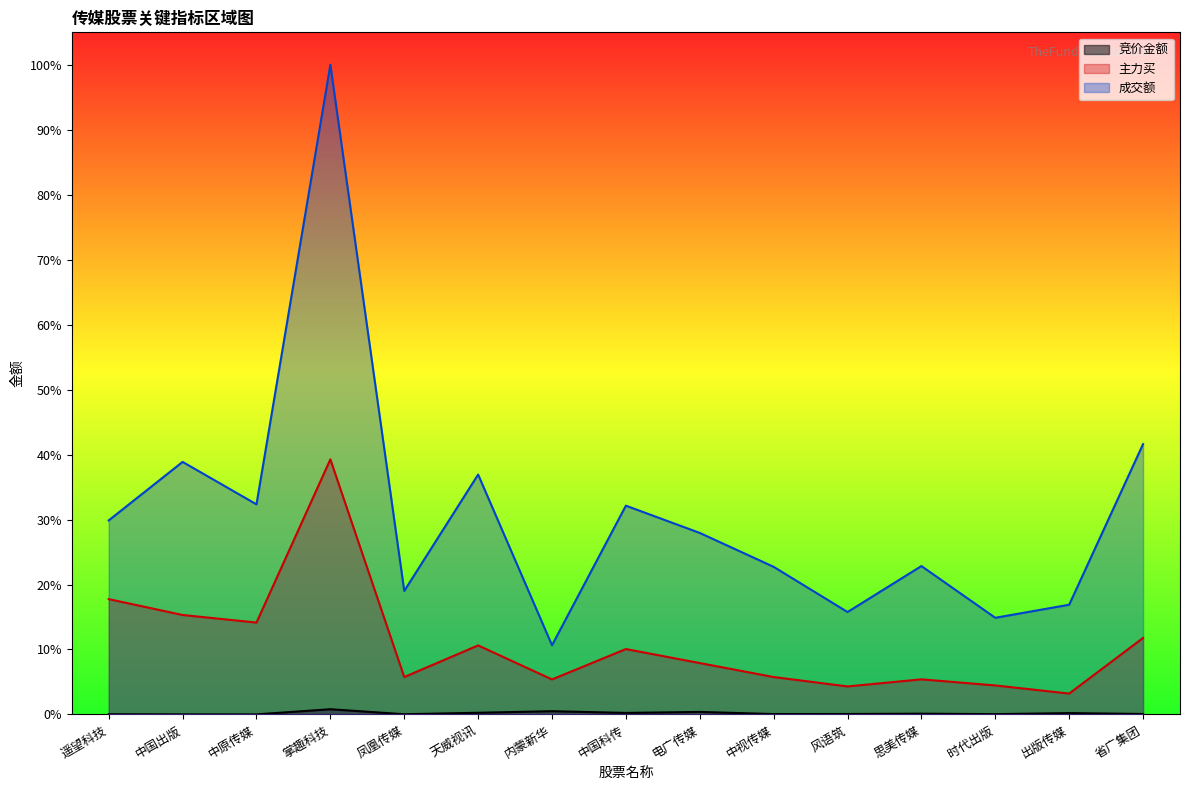

Is it true that 成交额 equals 1.6 at 掌趣科技?

False